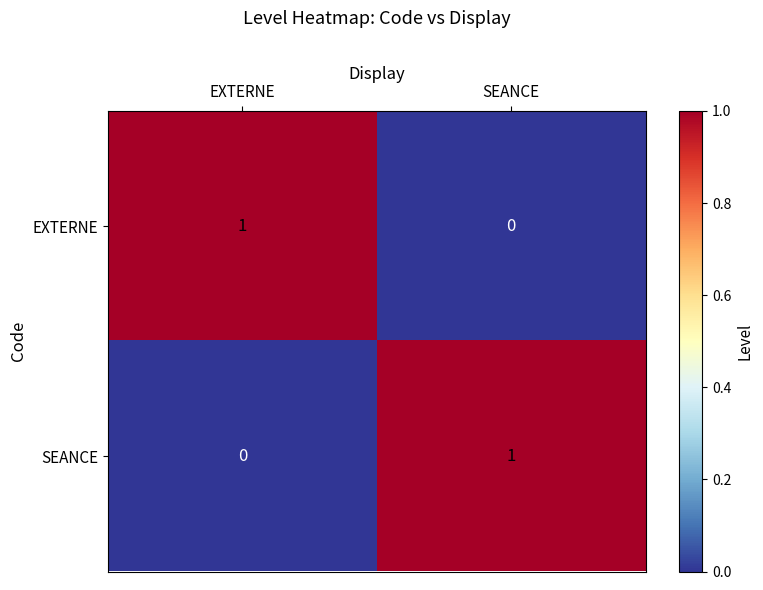

What is the difference between the highest and lowest values at EXTERNE?

1